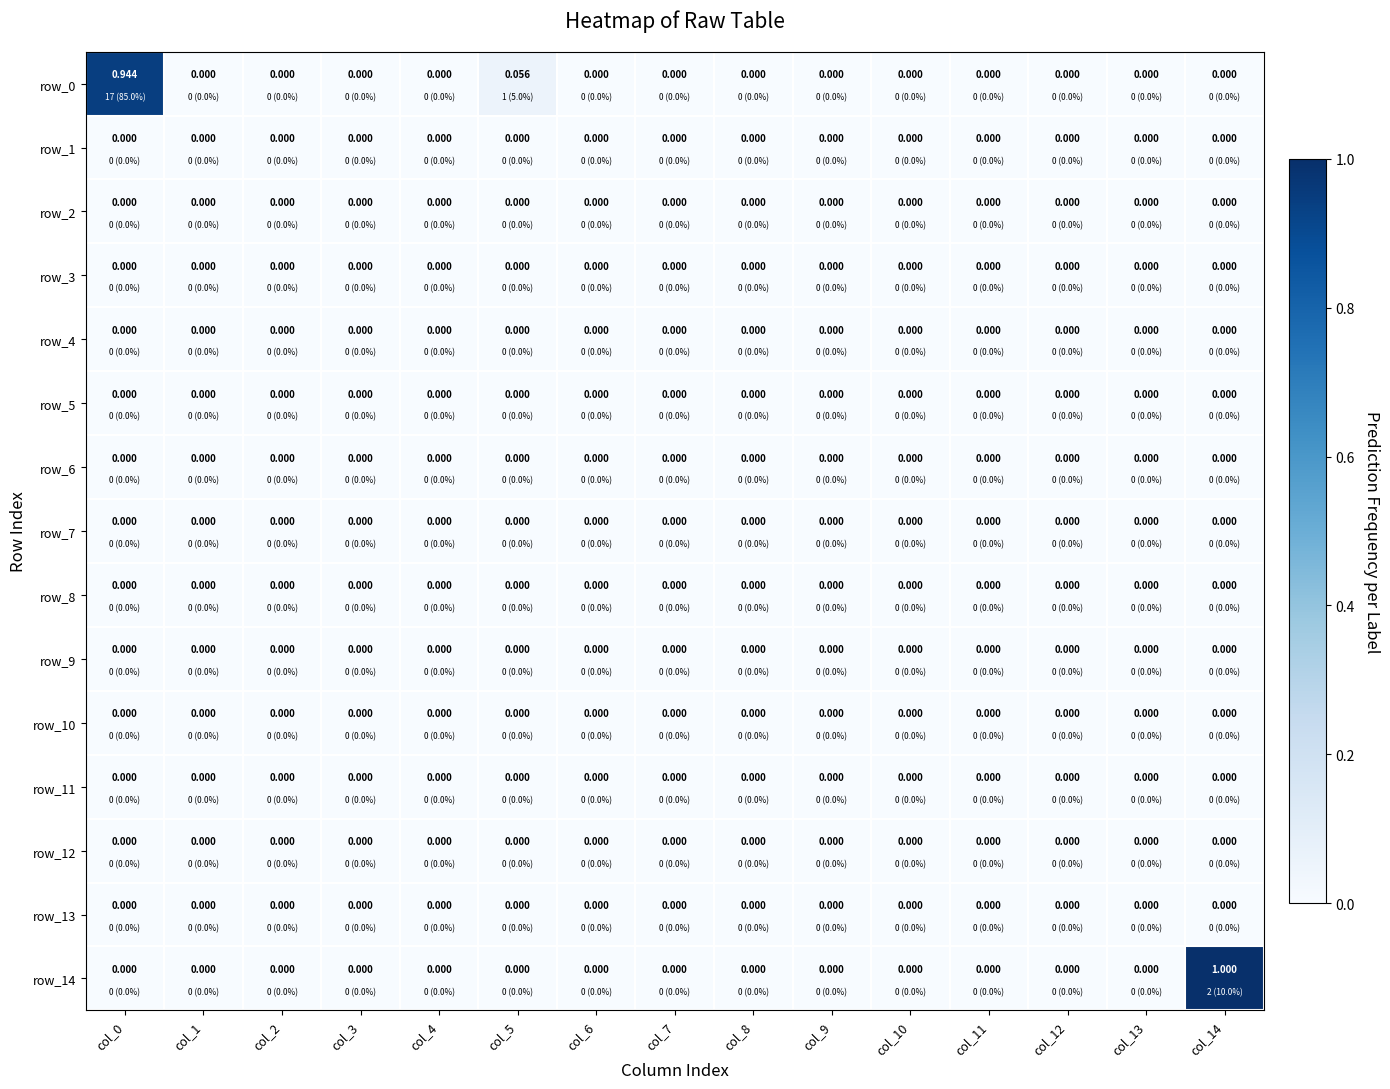

The row_6 series shows 0.0 at col_5. True or false?

True